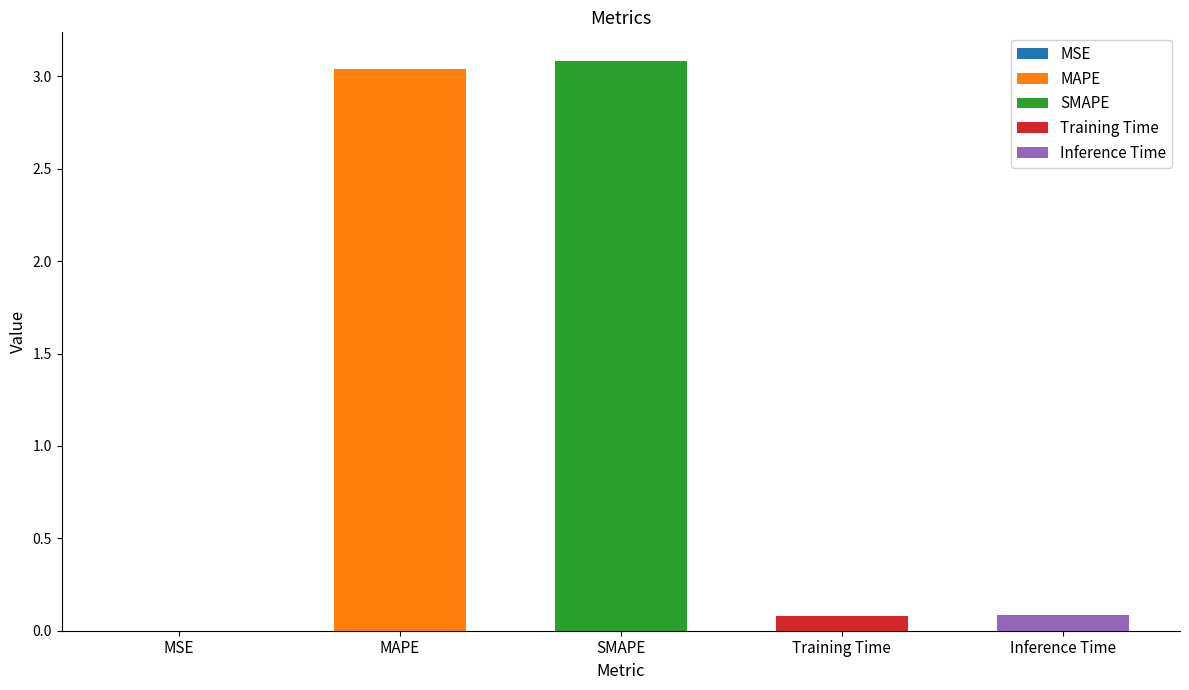

What is the difference between the values at MSE and SMAPE?

3.1